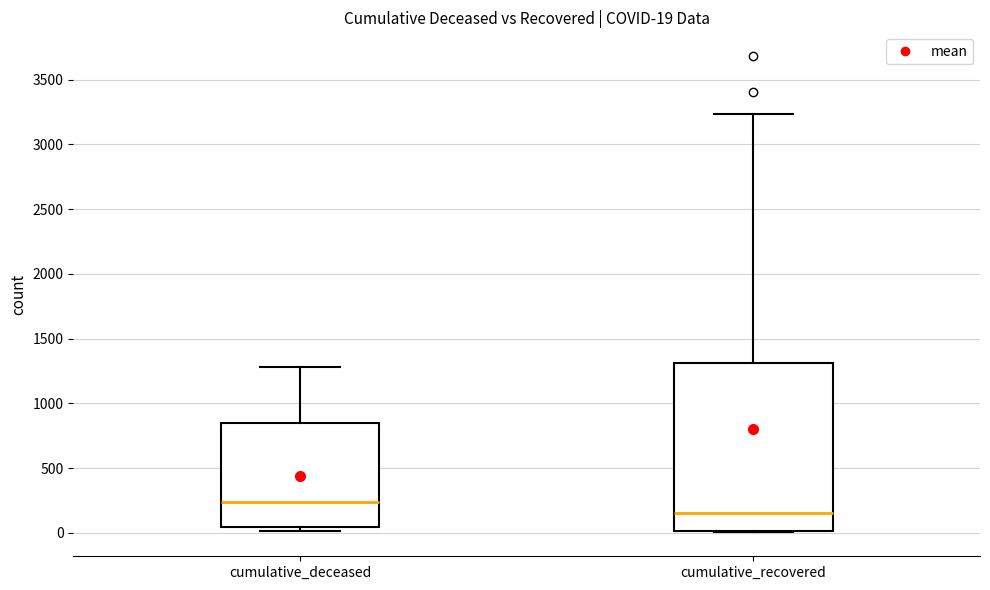

Which box's median line is the highest?

cumulative_deceased